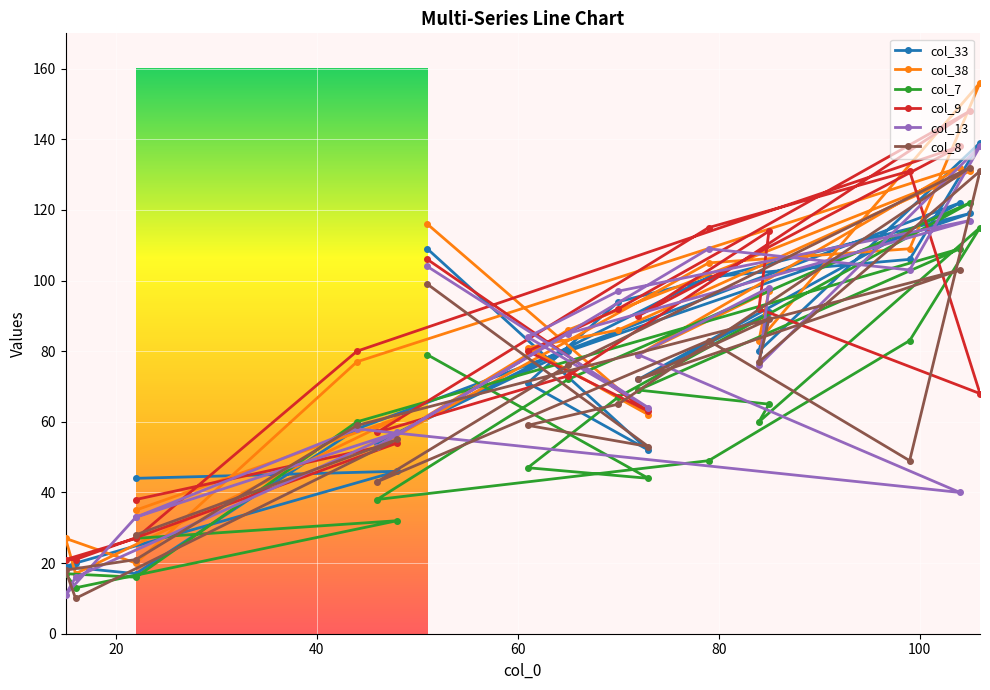

What is the smallest value displayed?

10